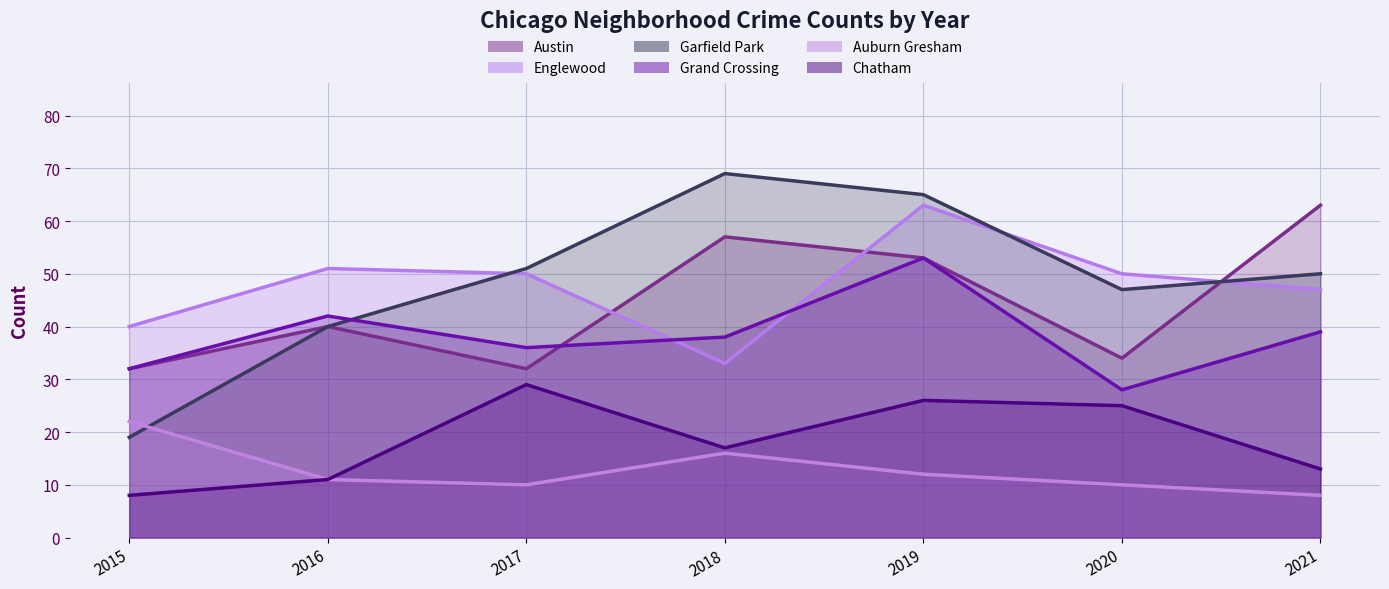

What is the difference between the maximum and minimum values in the Grand Crossing series?

25